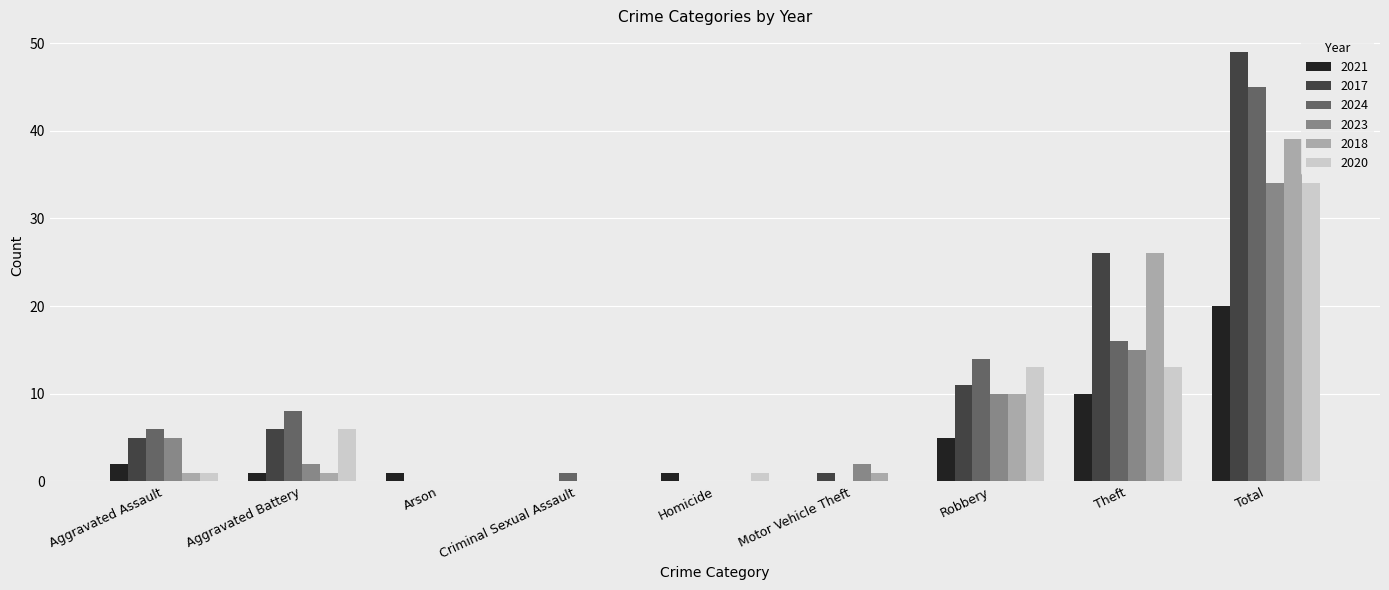

What is the approximate value of 2023 at Aggravated Assault?

5